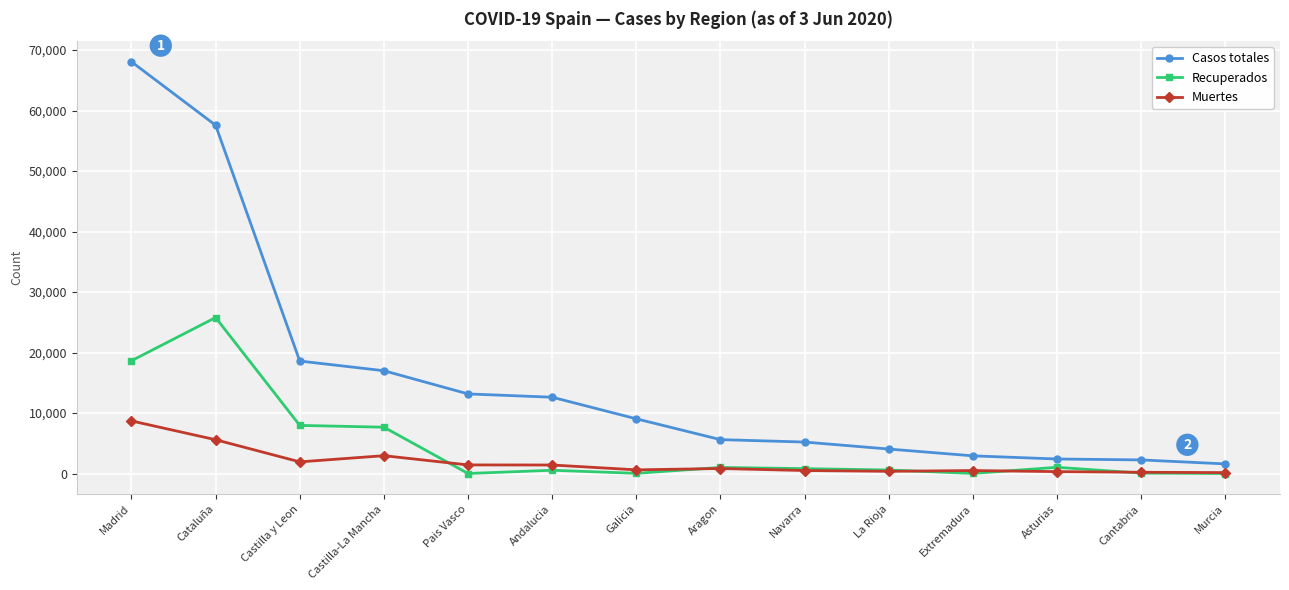

What is the label of the 2nd point from the left?

Cataluña